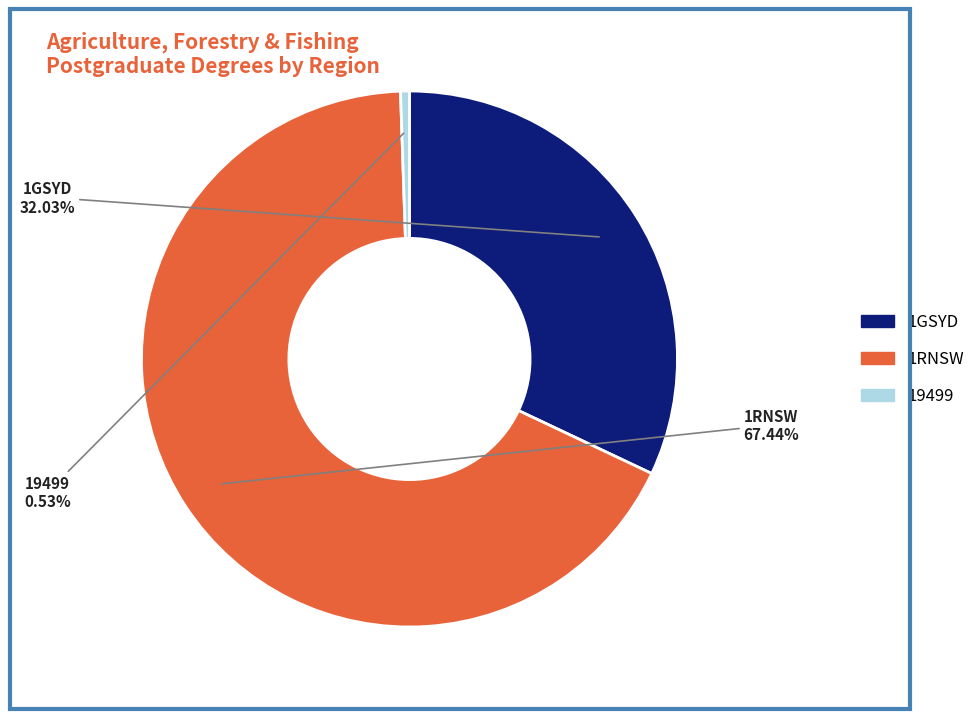

Which category has the biggest portion of the pie?

1RNSW